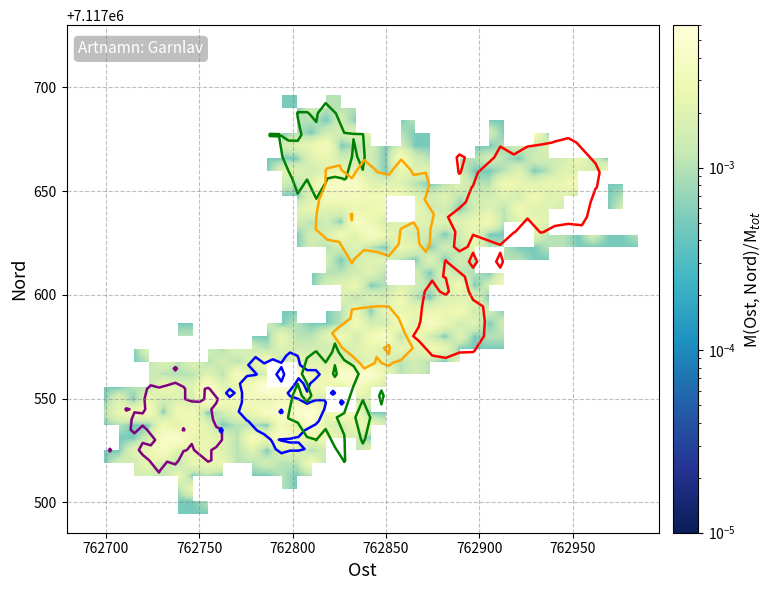

How many data points does each series have?

40